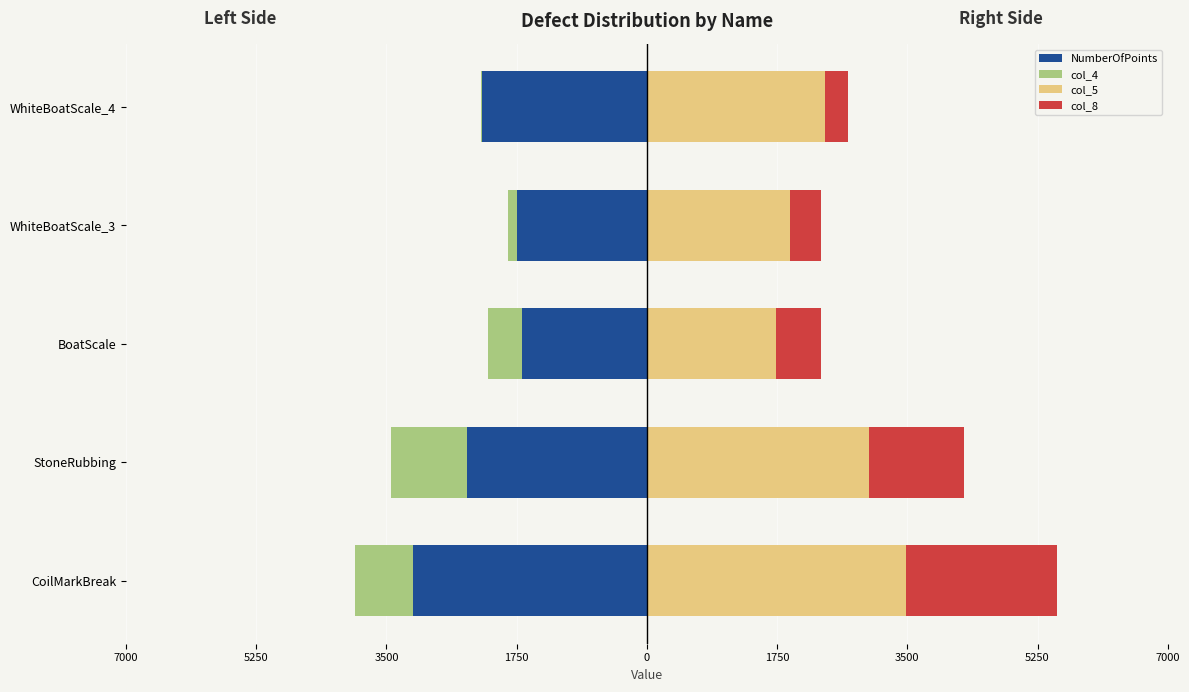

What is the average value of the NumberOfPoints series?

-2240